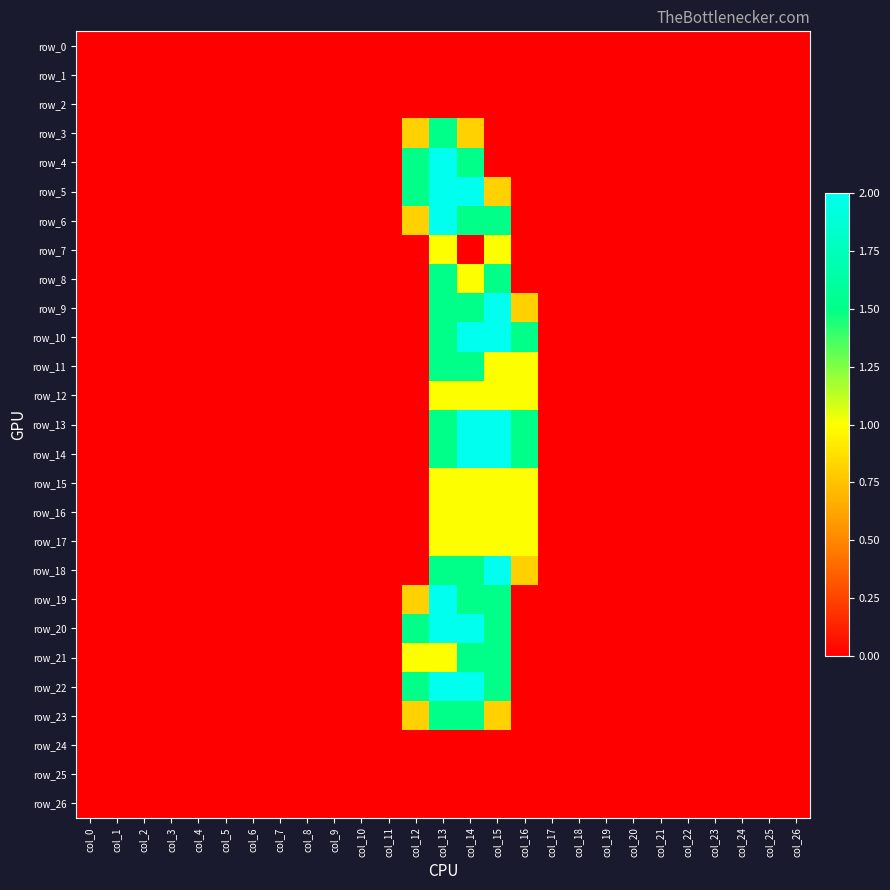

How many distinct data groups are displayed?

27